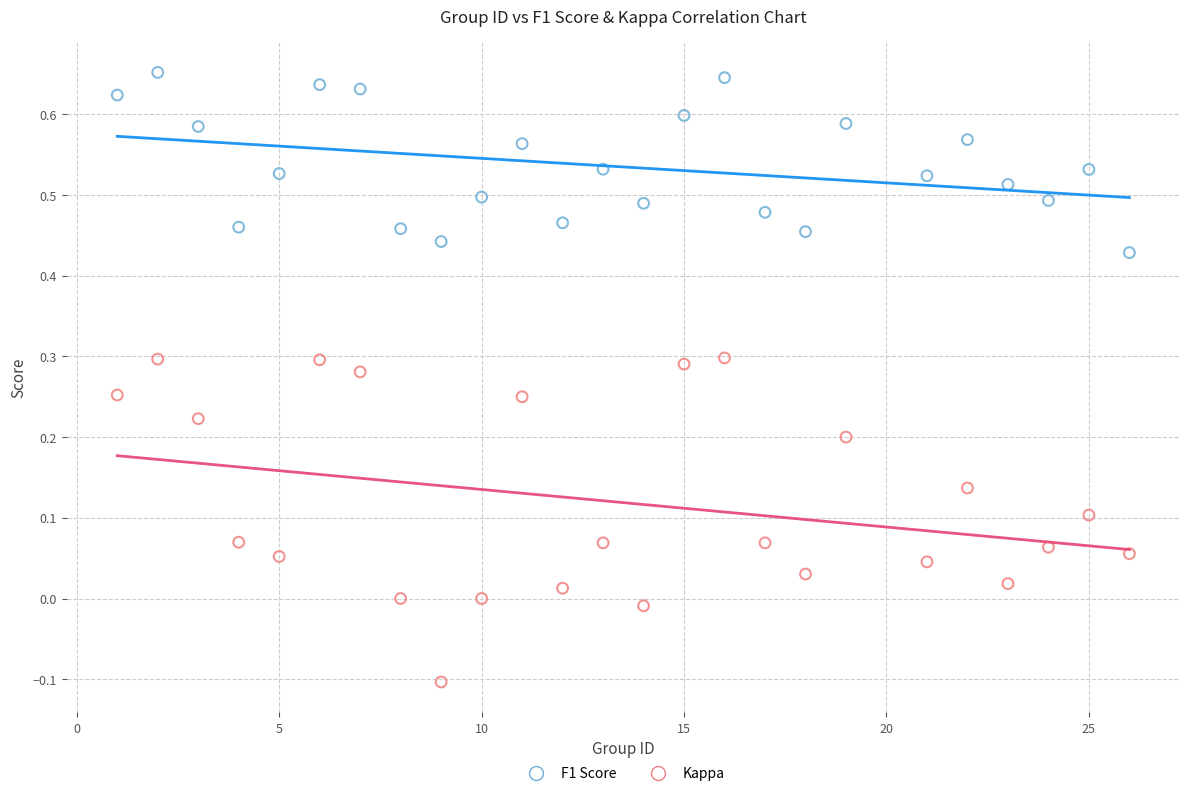

Which series has the largest Y range (max minus min)?

Kappa